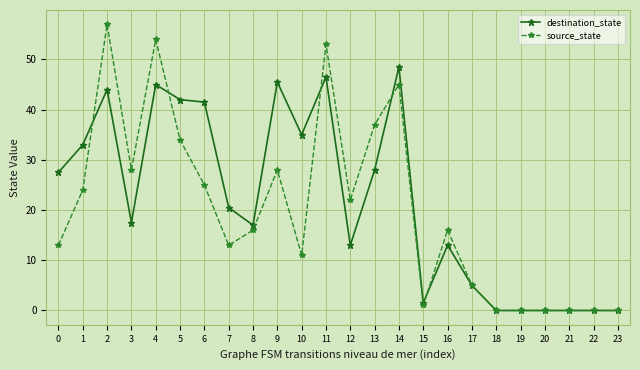

What is the greatest value displayed?

57.0